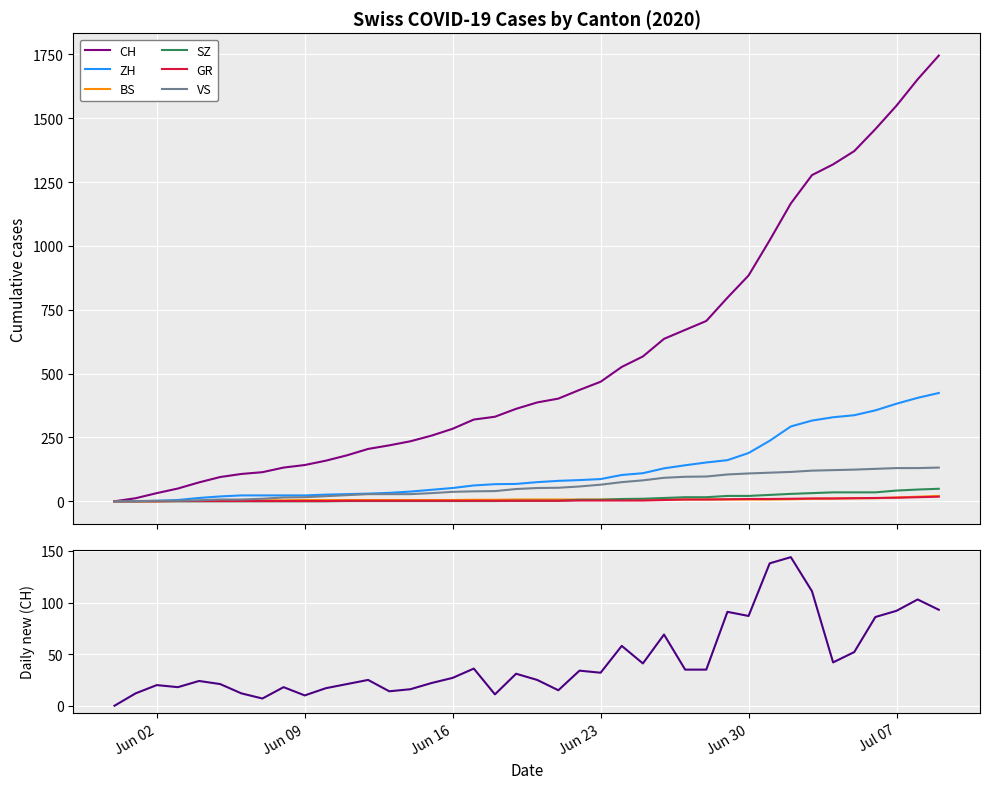

True or false: SZ and GR intersect in this chart.

False